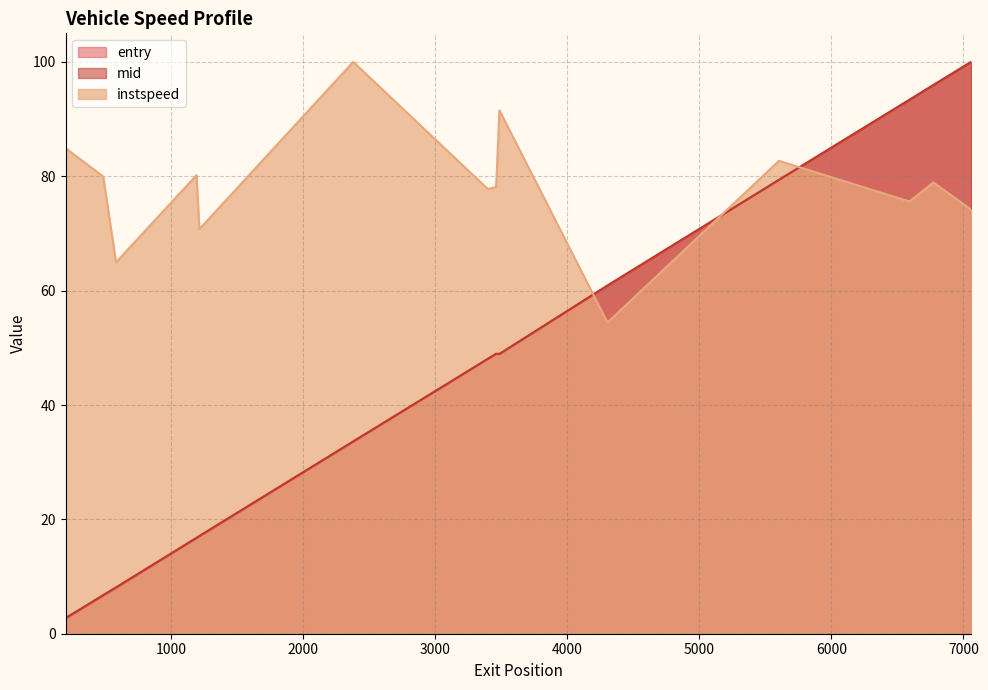

In entry, how many points are lower than both neighbors (excluding endpoints)?

1